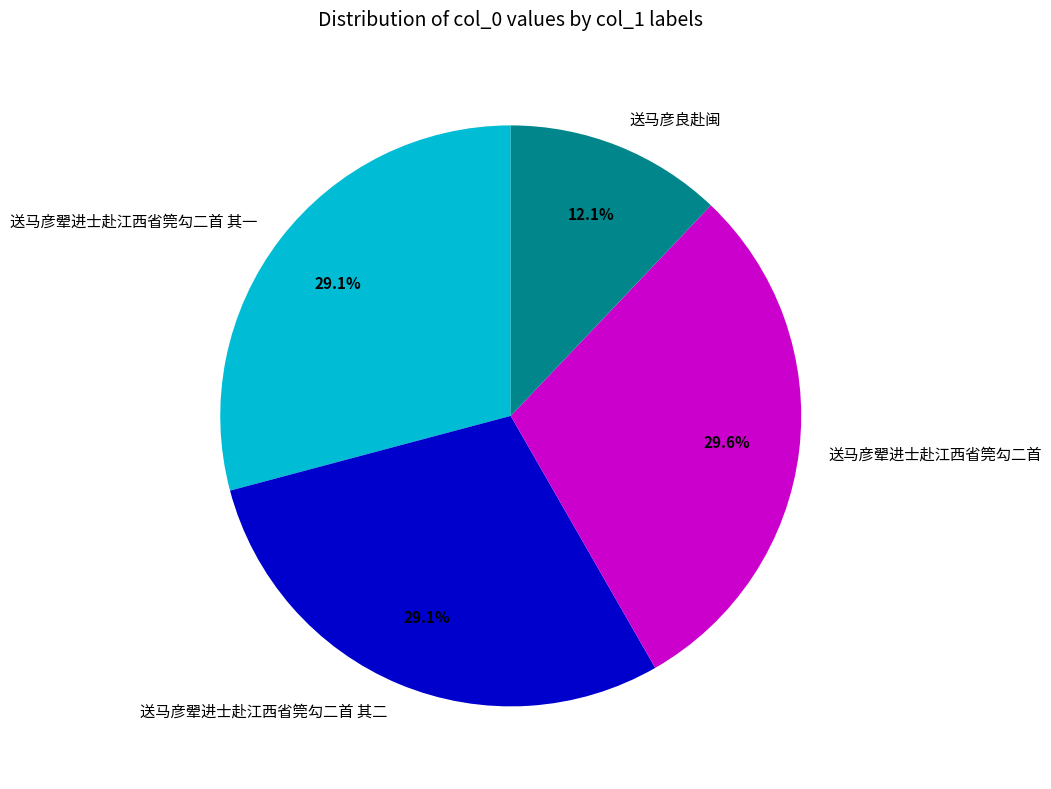

What percentage do 送马彦翚进士赴江西省筦勾二首 其二 and 送马彦翚进士赴江西省筦勾二首 其一 together represent?

58.3%